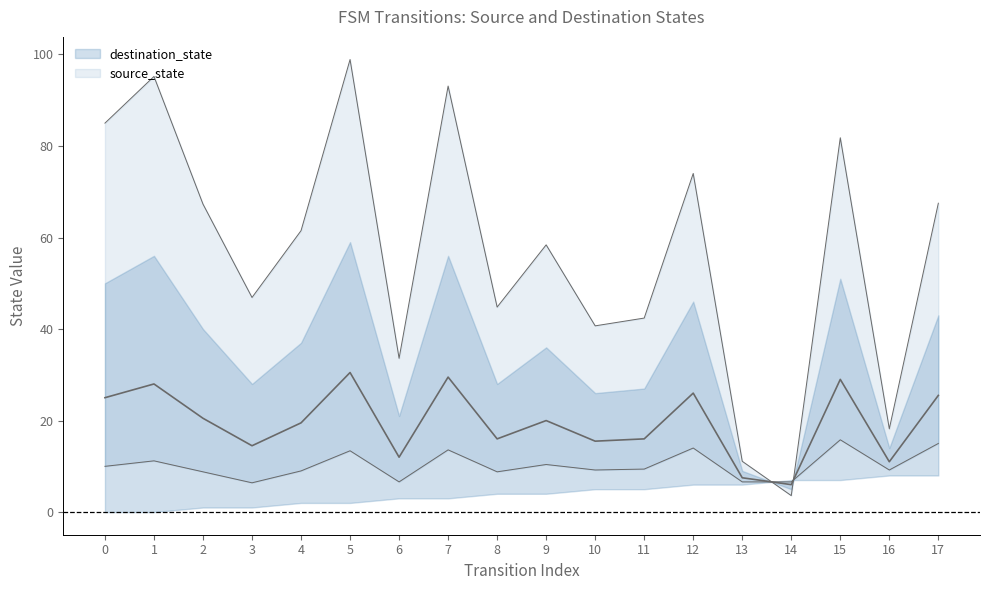

How many values are below 61?

9